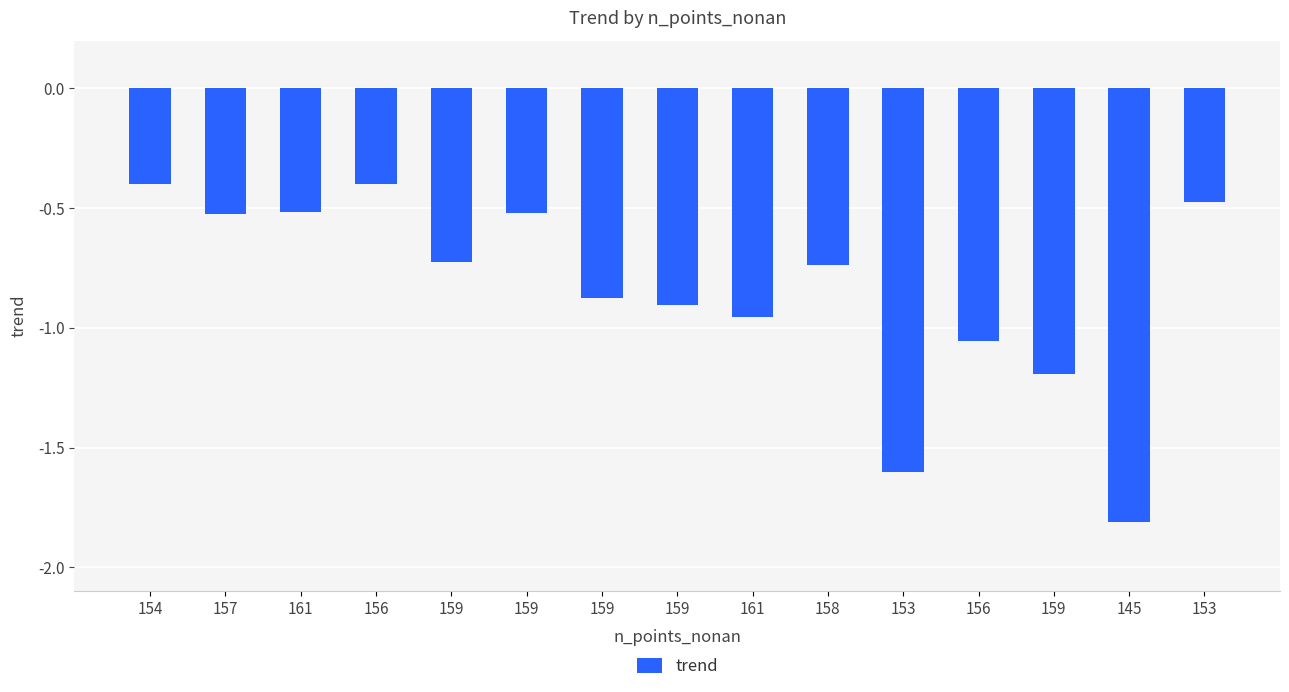

What is the minimum value shown in the chart?

-1.8